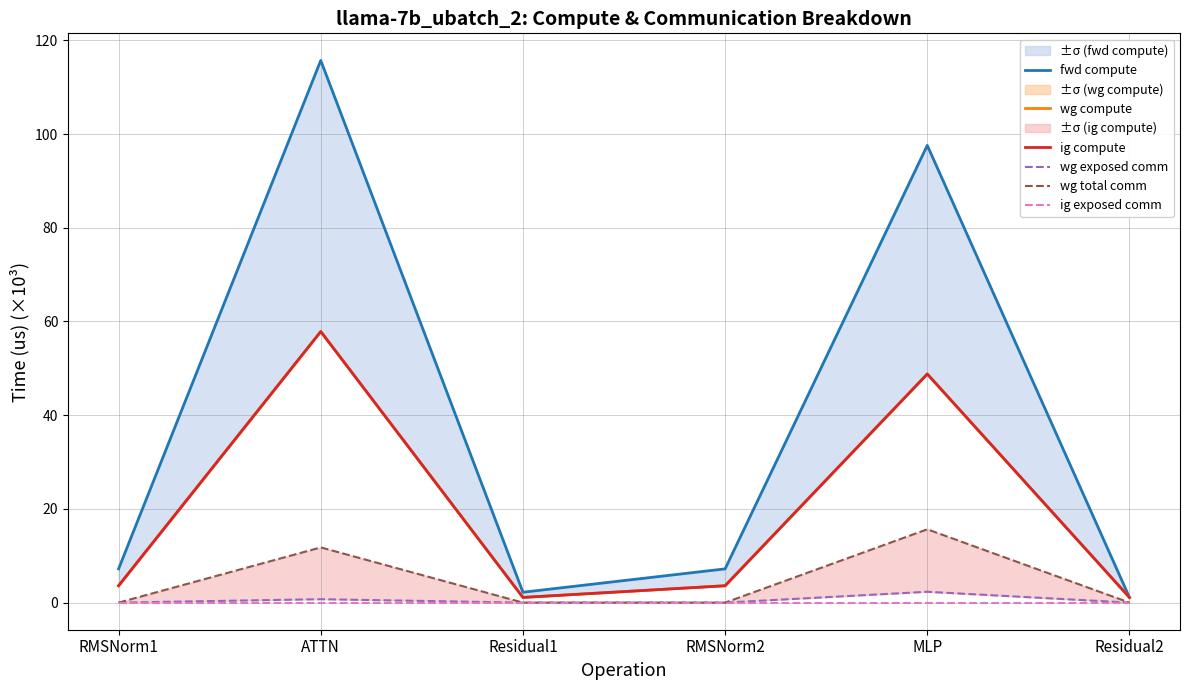

What is the sum of the ig compute values at ATTN and RMSNorm1?

61.5